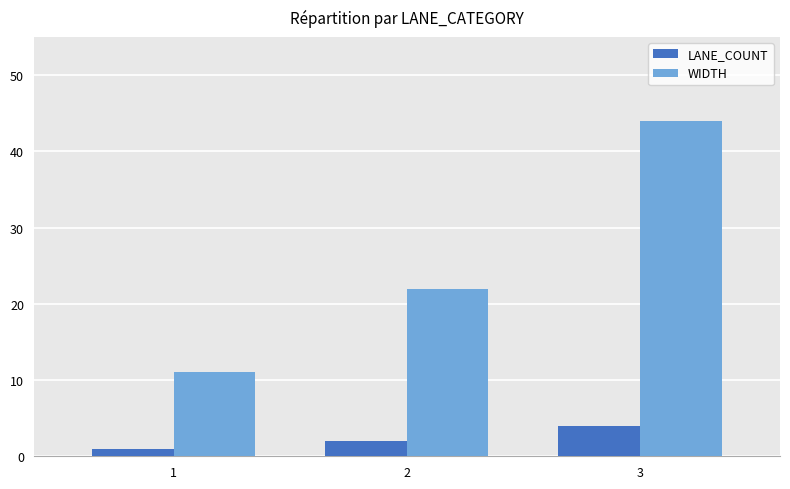

Reading left to right, what are all the values shown in this chart?

LANE_COUNT: 1=1	2=2	3=4
WIDTH: 1=11	2=22	3=44